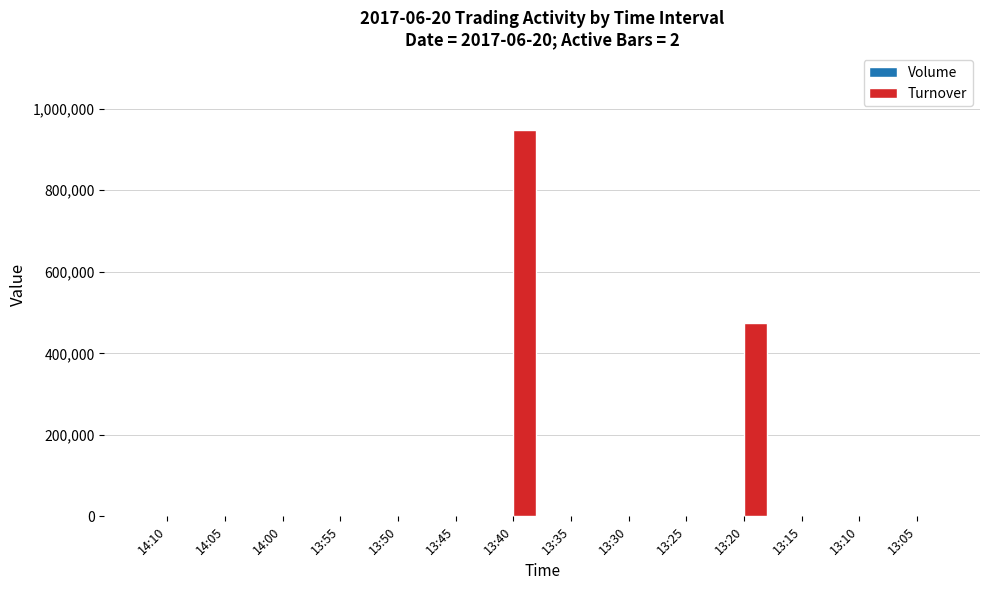

Which series has the largest total across all categories?

Turnover